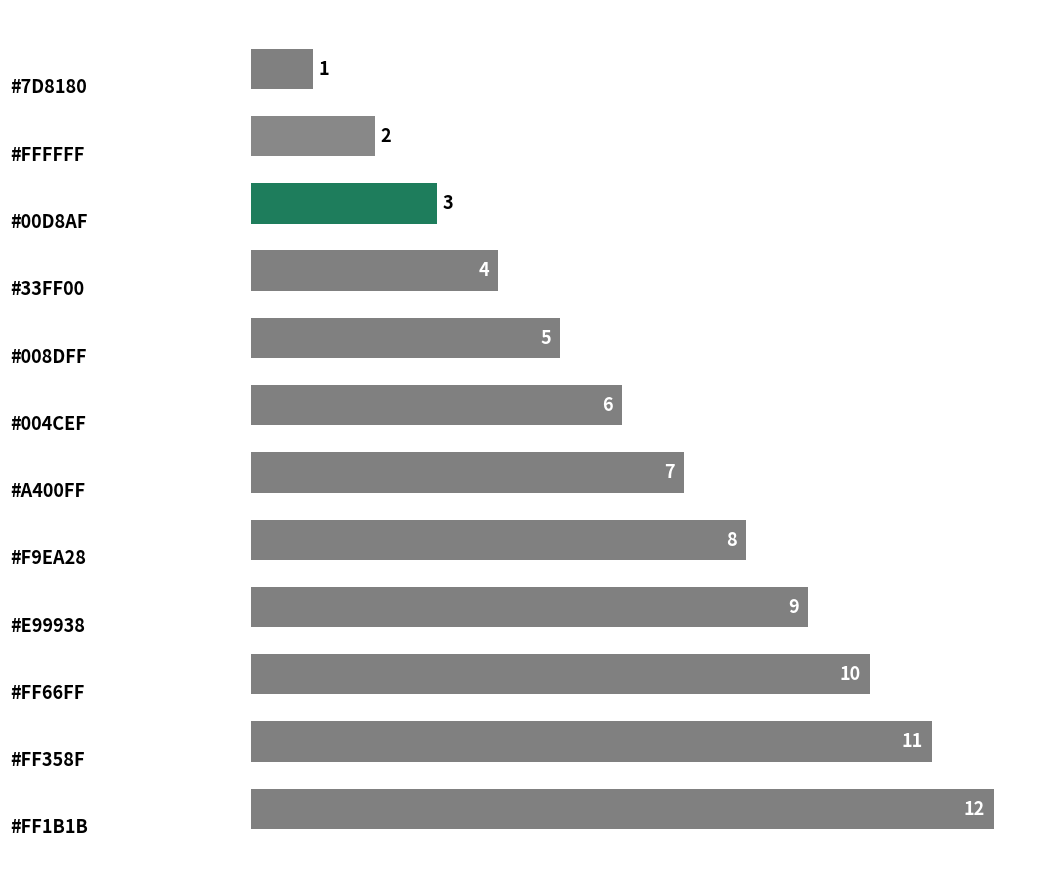

What is the difference between the maximum and minimum values?

11